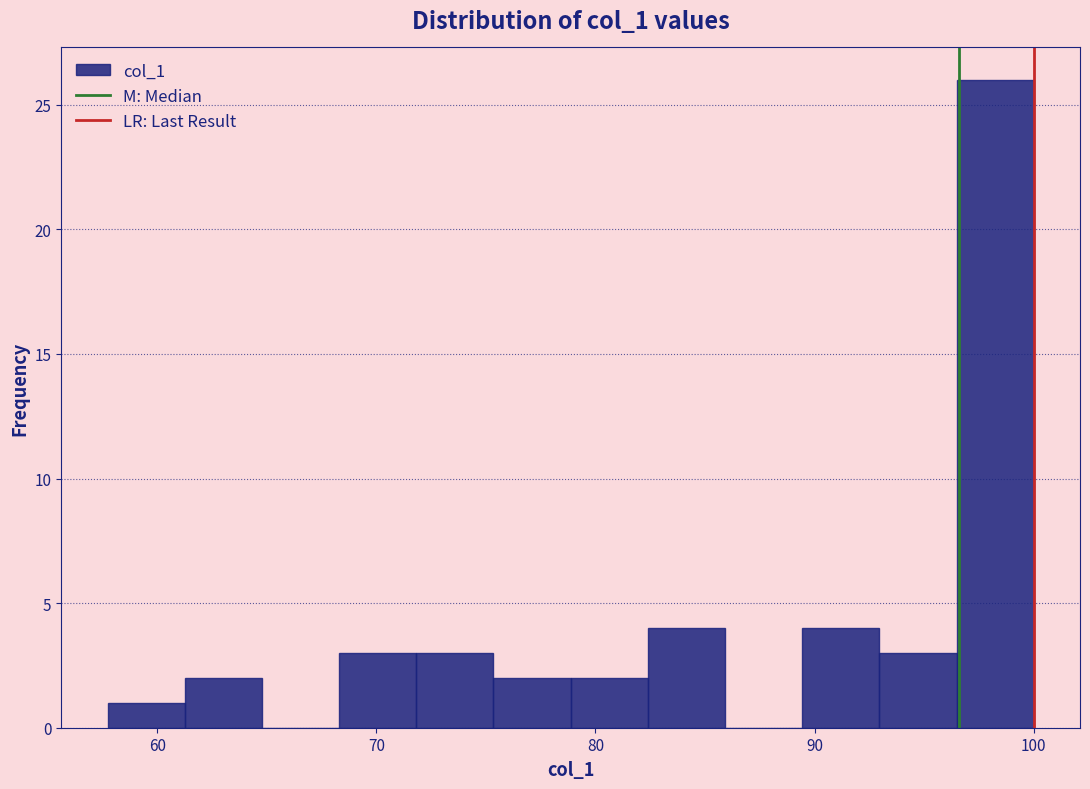

Around what value on the x-axis is the tallest bar? Give the approximate position of its centre, as read against the axis.

98